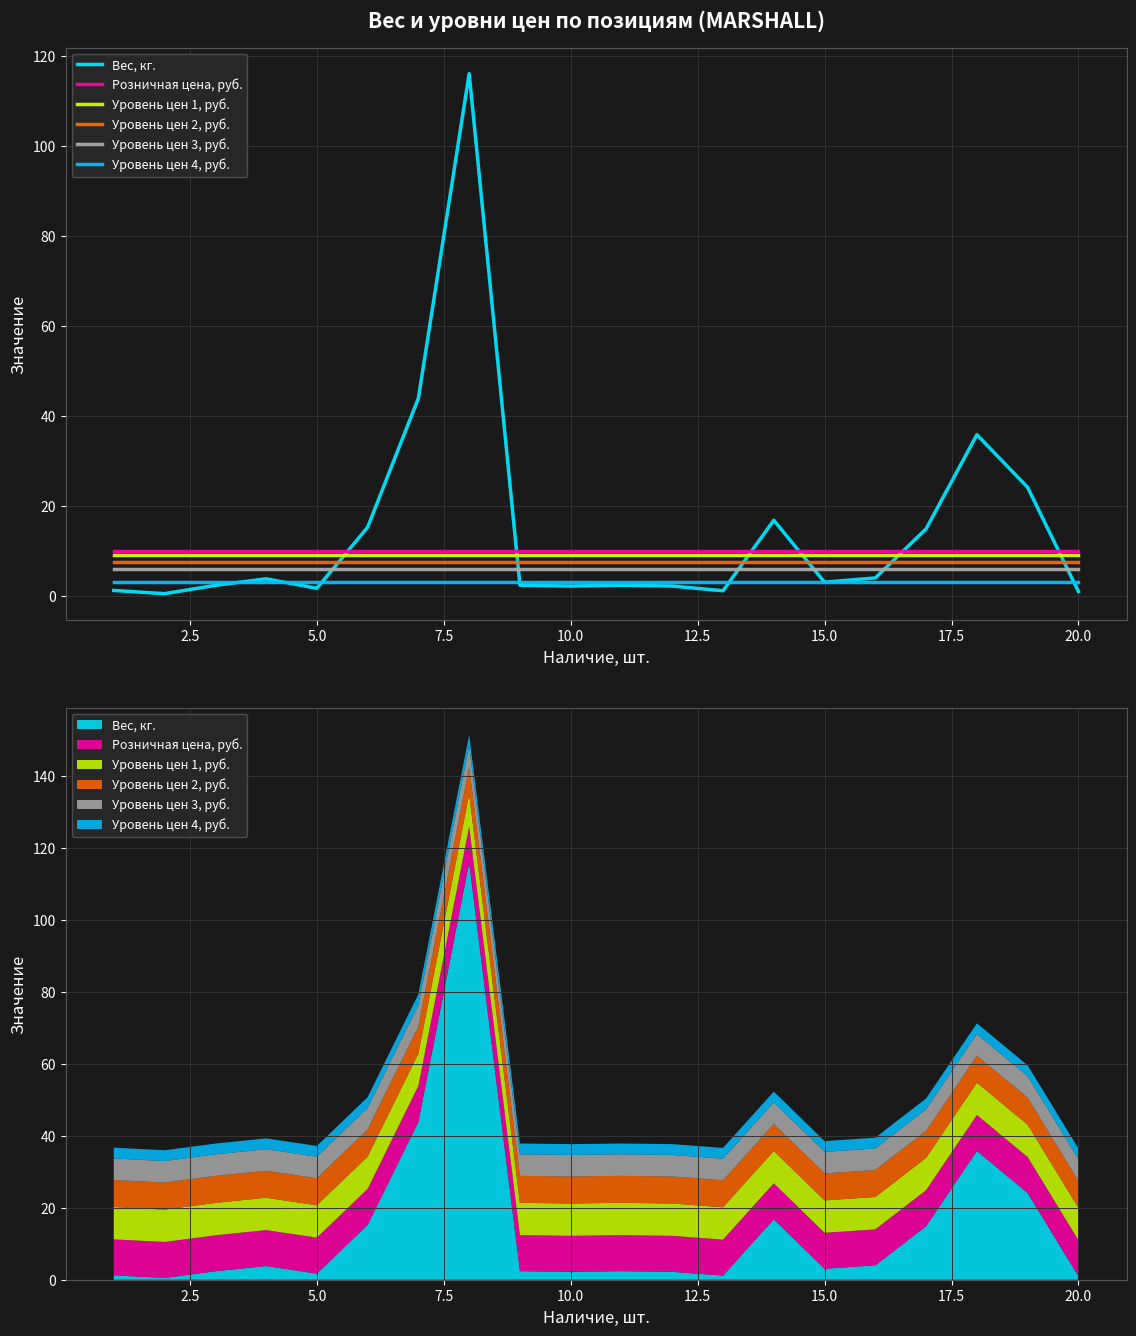

True or false: Вес, кг. and Уровень цен 4, руб. intersect in this chart.

True